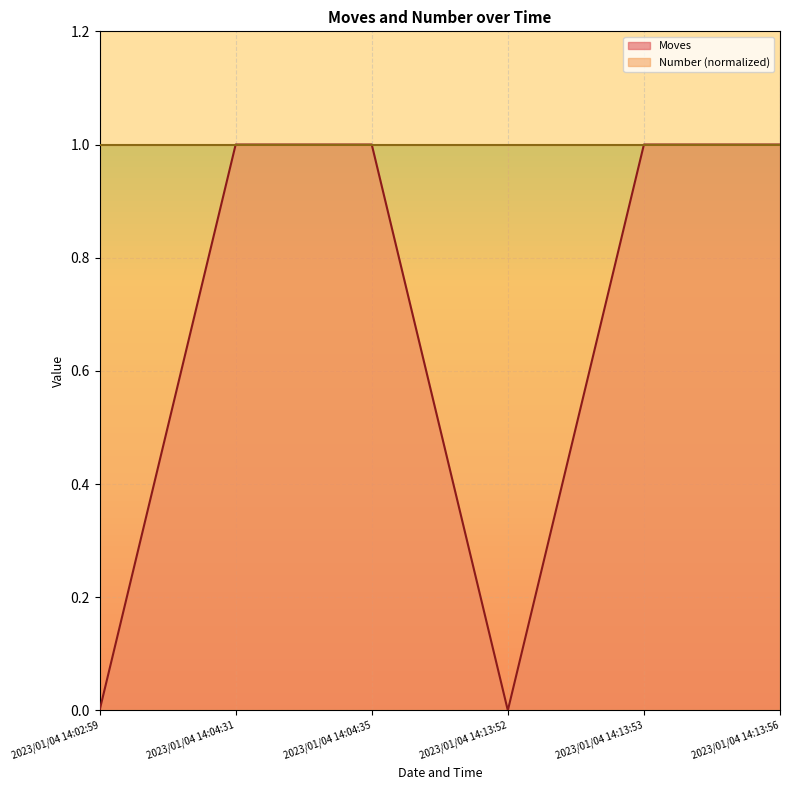

What is the difference between the second highest and minimum values?

1